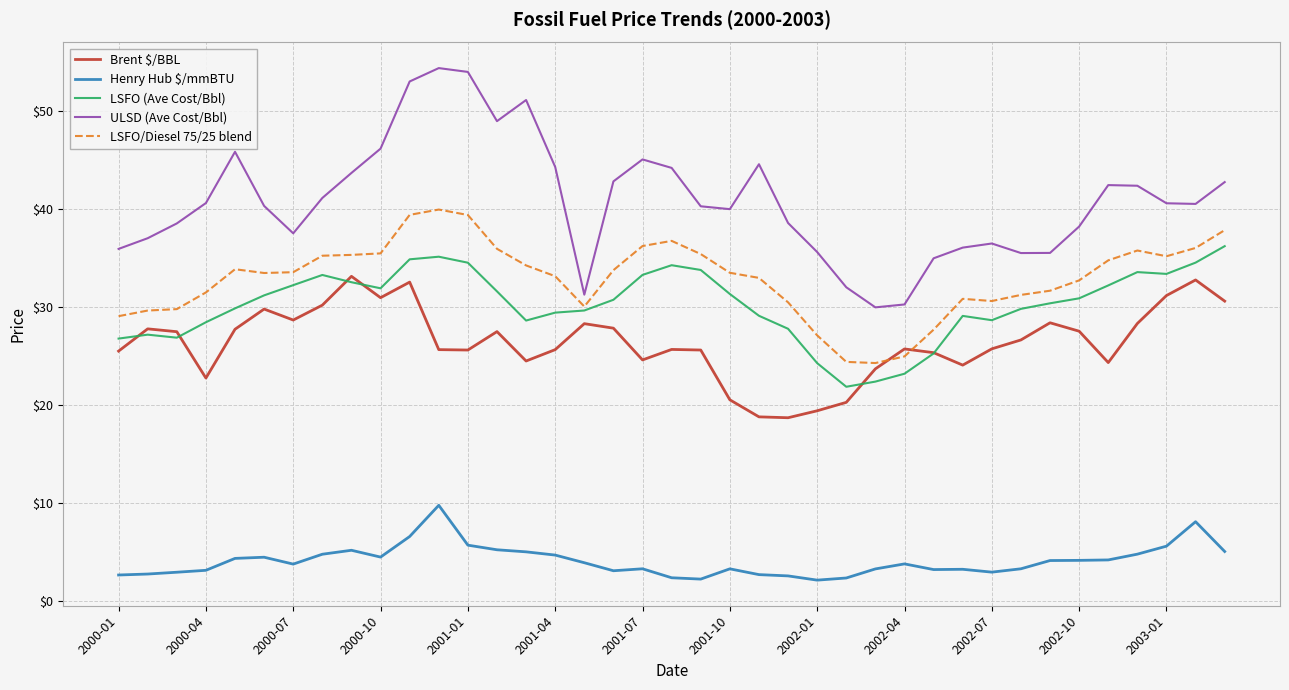

Which series has the widest spread of values?

ULSD (Ave Cost/Bbl)